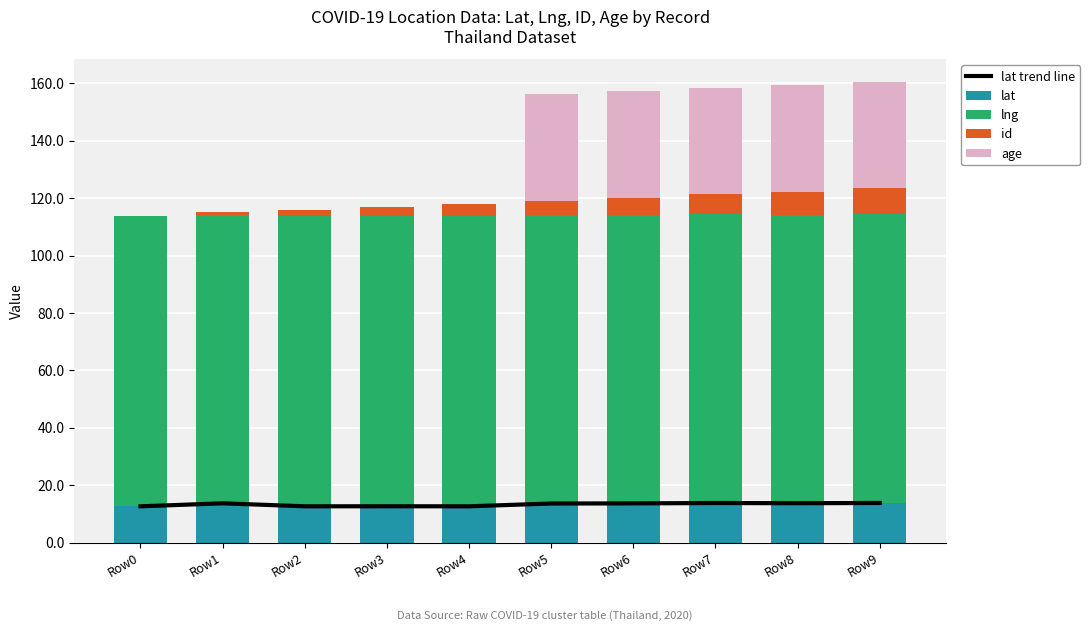

At which label is age closest to 18?

Row0